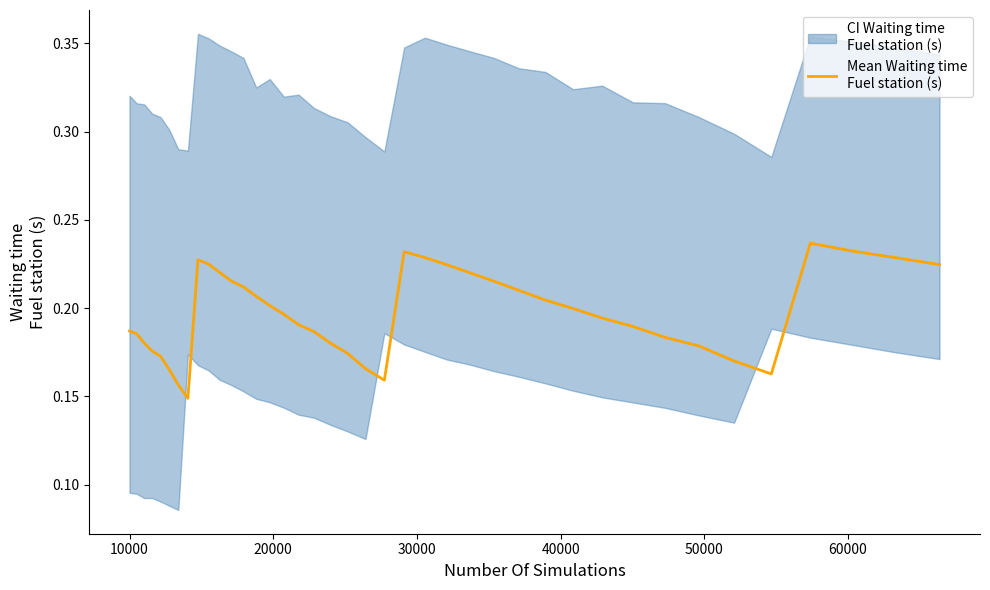

Reading left to right, list all the values displayed in this chart.

0.2	0.2	0.2	0.2	0.2	0.2	0.2	0.1	0.2	0.2	0.2	0.2	0.2	0.2	0.2	0.2	0.2	0.2	0.2	0.2	0.2	0.2	0.2	0.2	0.2	0.2	0.2	0.2	0.2	0.2	0.2	0.2	0.2	0.2	0.2	0.2	0.2	0.2	0.2	0.2